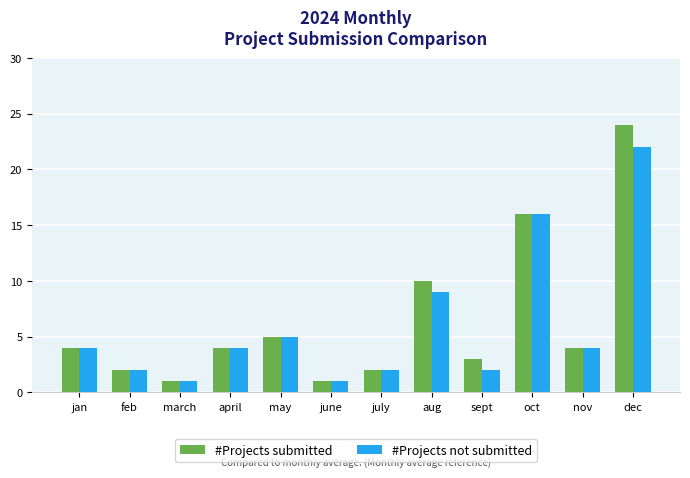

List the series in order of their peak value, lowest first.

#Projects not submitted, #Projects submitted